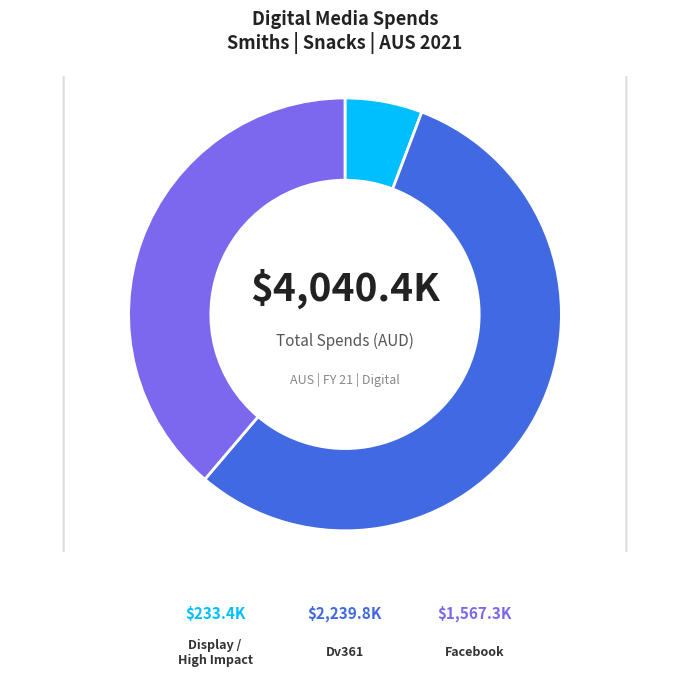

Rank the categories by value from lowest to highest.

Display - Scrollx/High Impact, Facebook, Dv361